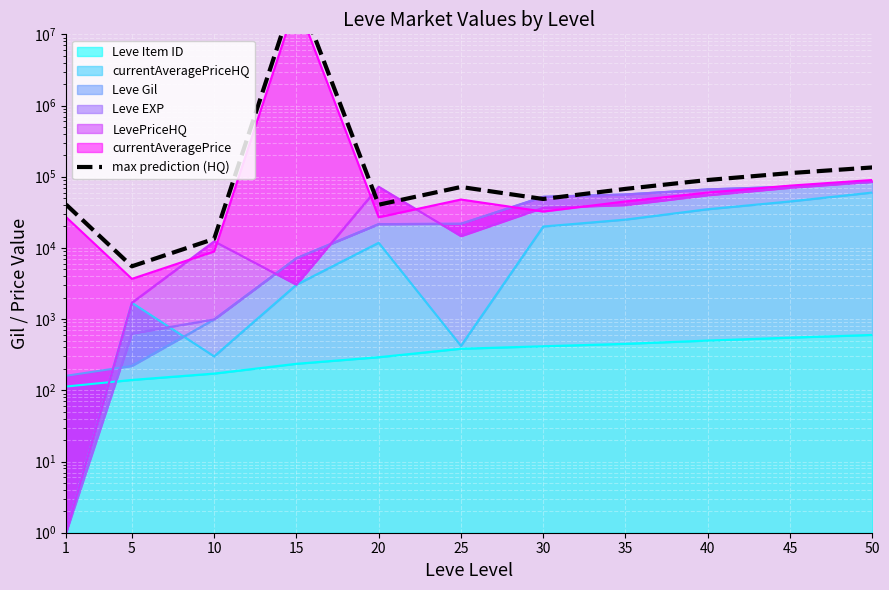

Reading left to right, extract all data points from this chart.

1=40692.0	5=5518.5	10=13392.0	15=42865857.0	20=40450.5	25=71799.0	30=48675.0	35=67500.0	40=90000.0	45=112500.0	50=135000.0